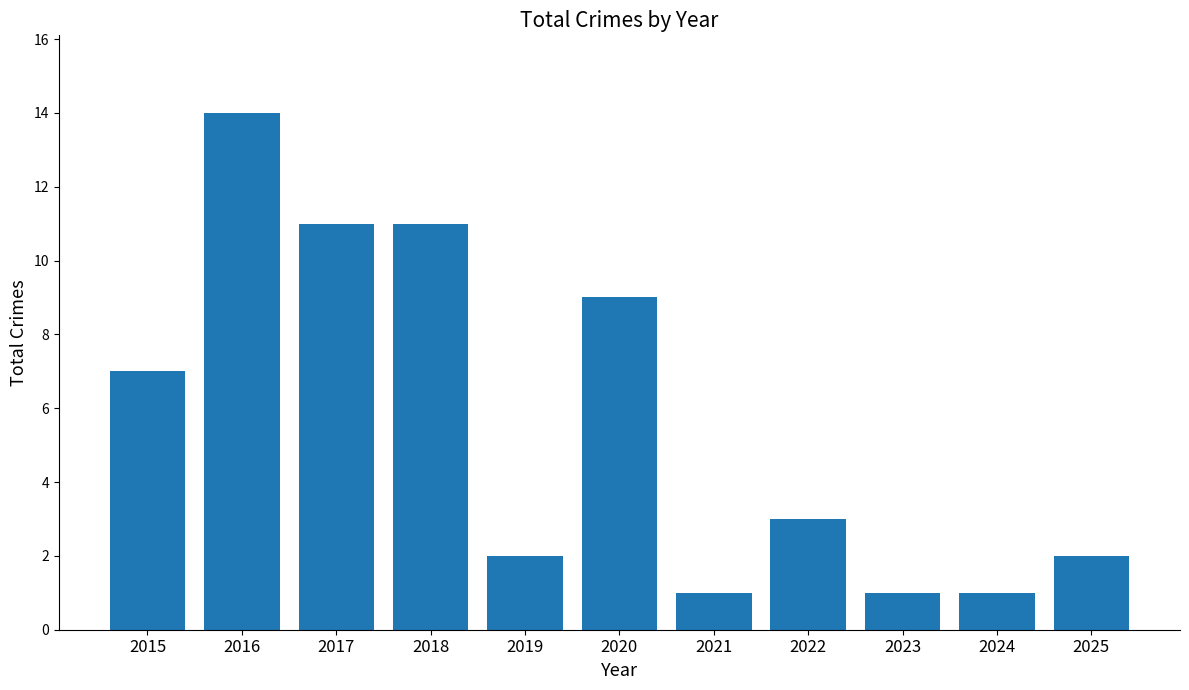

Approximately how many times larger is the value at 2025 compared to 2023?

2.0